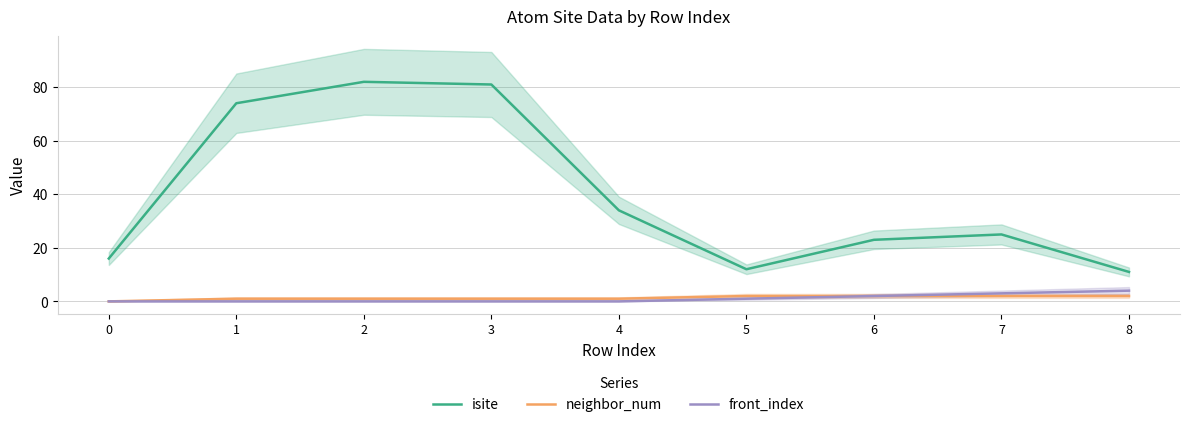

Reading left to right, what are all the values shown in this chart?

isite: 0=16	1=74	2=82	3=81	4=34	5=12	6=23	7=25	8=11
neighbor_num: 0=0	1=1	2=1	3=1	4=1	5=2	6=2	7=2	8=2
front_index: 0=0	1=0	2=0	3=0	4=0	5=1	6=2	7=3	8=4